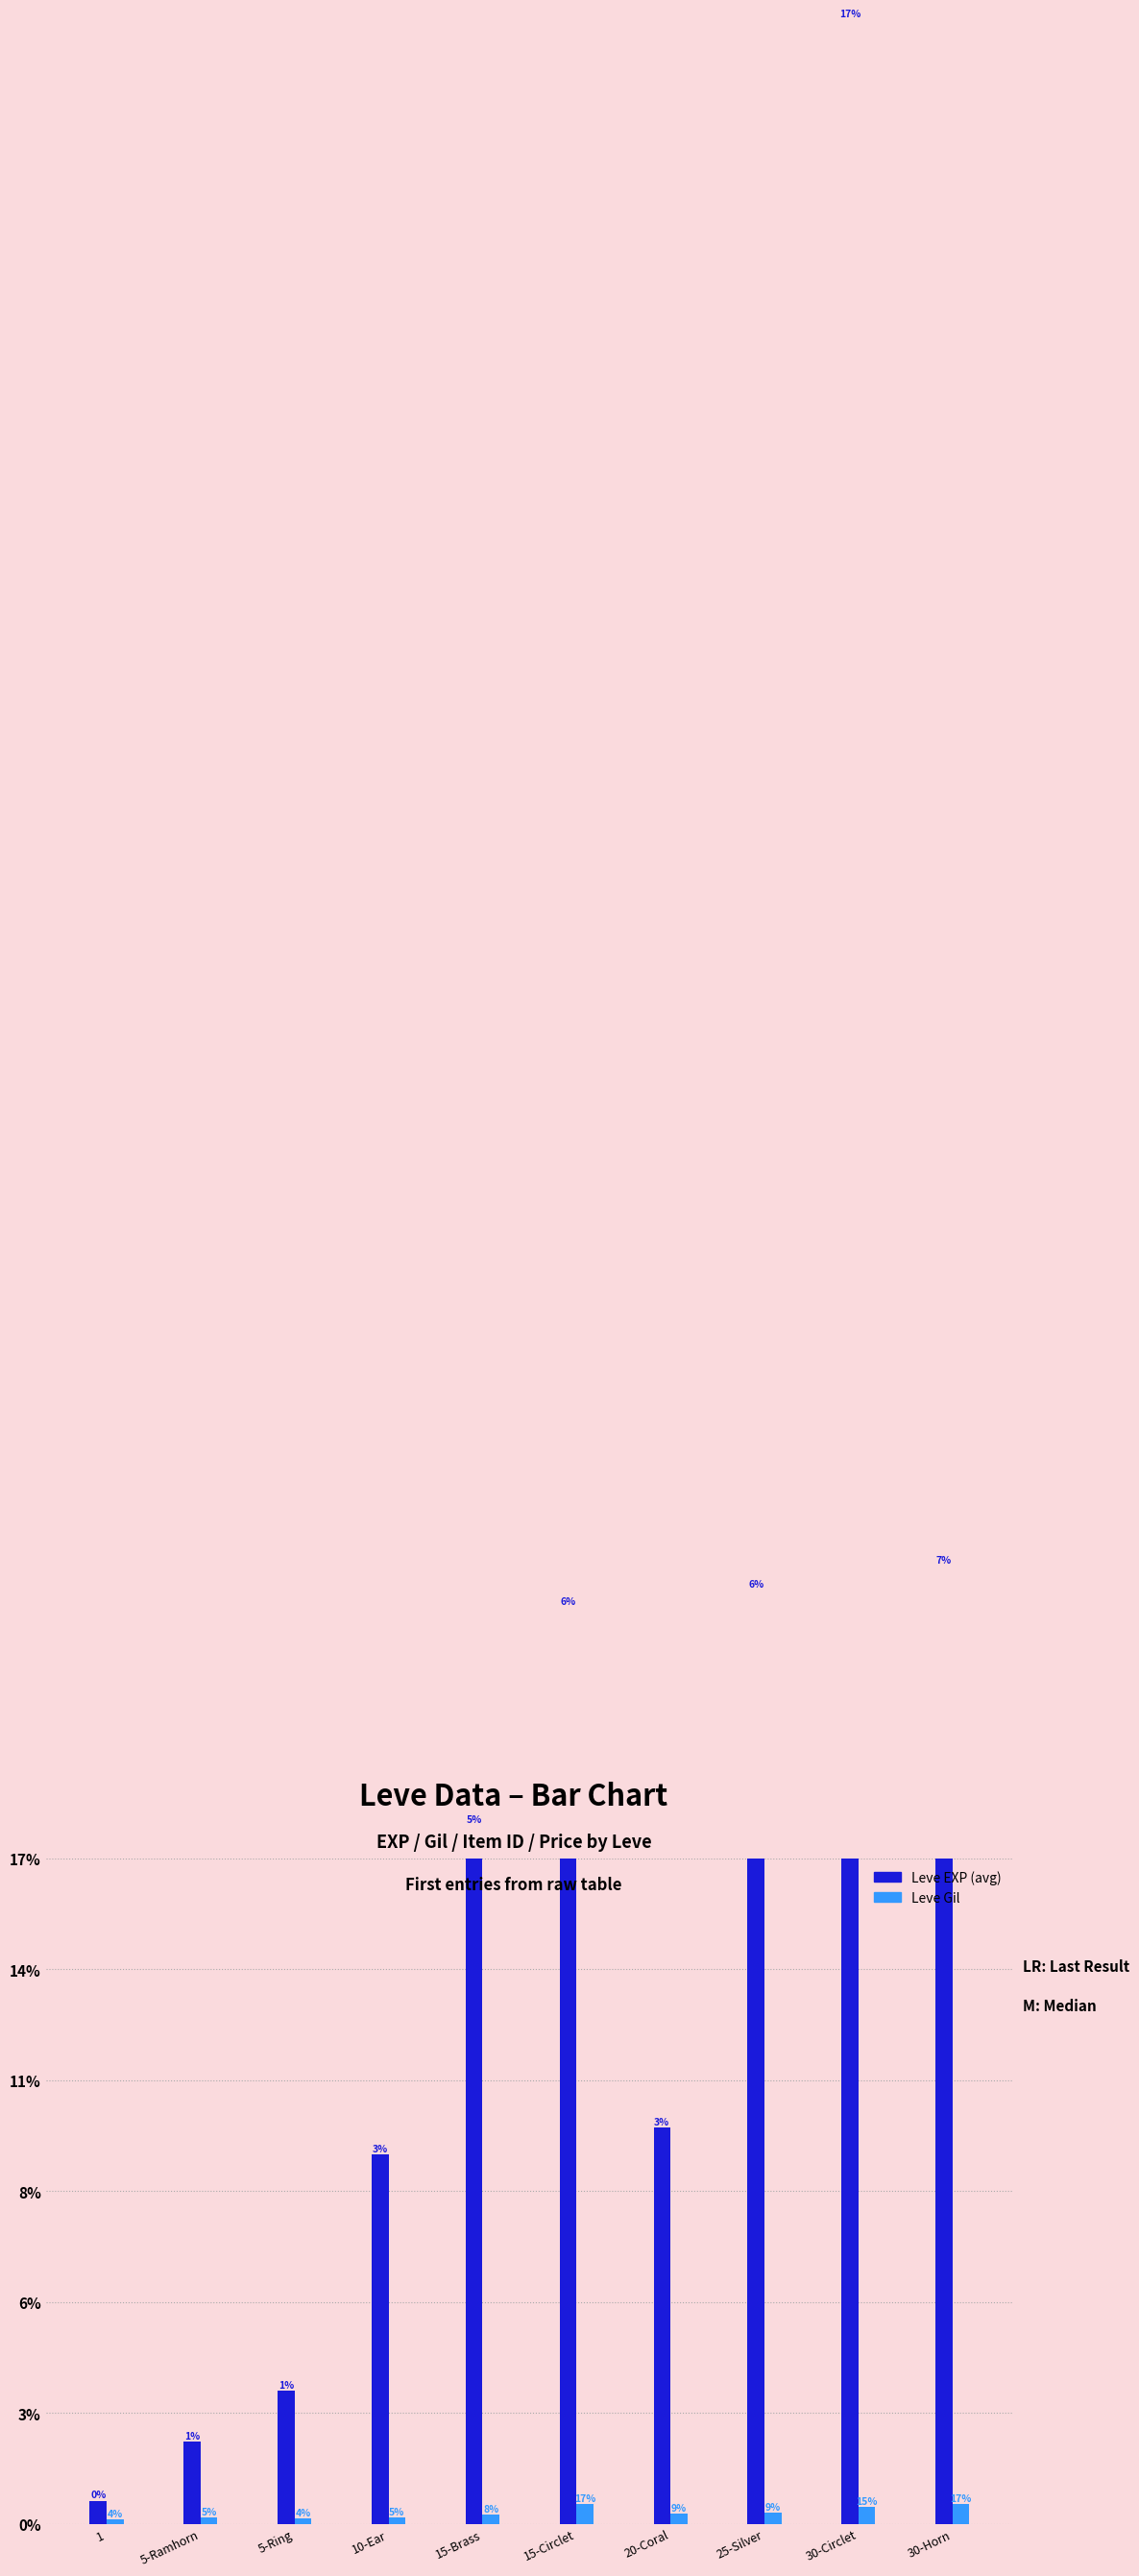

Reading left to right, transcribe all the data shown in this chart.

Leve EXP (avg): 630	2230	3600	9990	18910	24790	10710	25250	67730	25900
Leve Gil: 113	170	139	168	245	529	280	296	463	532